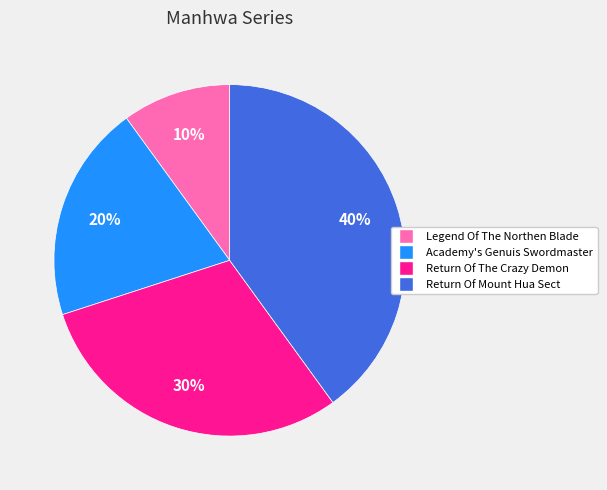

Is there any slice that represents more than half of the pie?

No